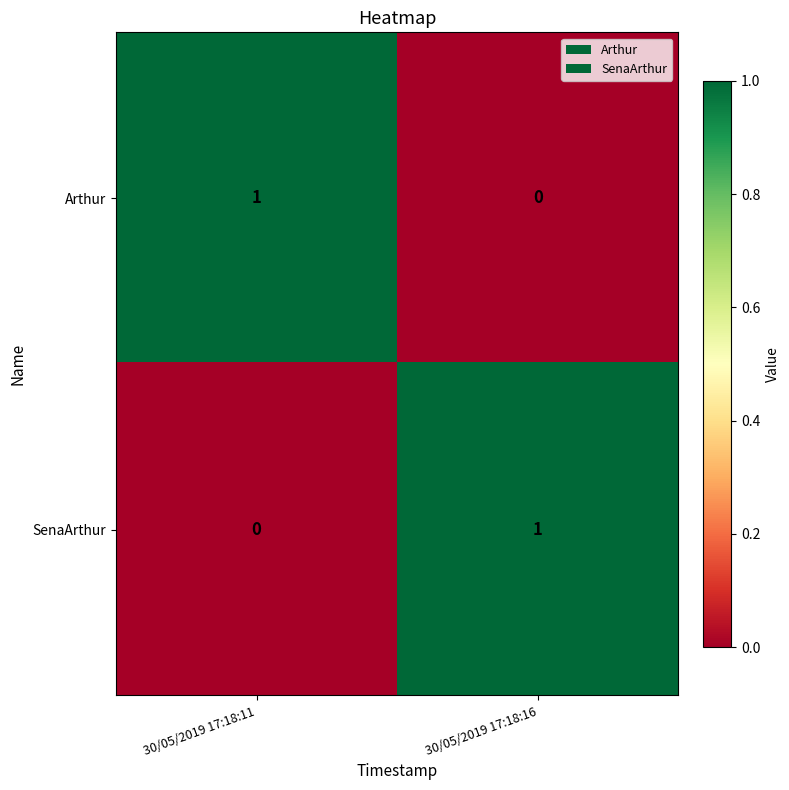

Where is SenaArthur nearest to the value 0?

30/05/2019 17:18:11